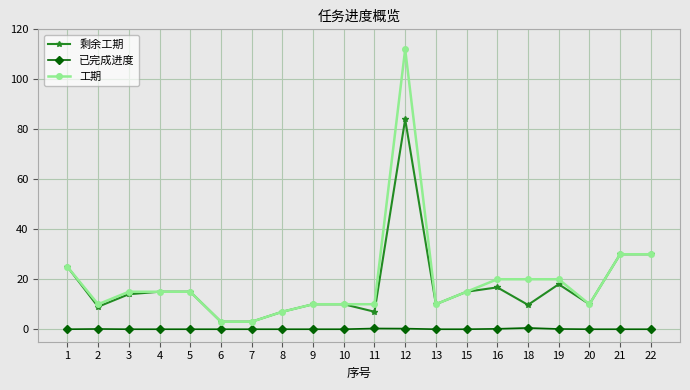

Which label corresponds to the largest value in the chart?

12